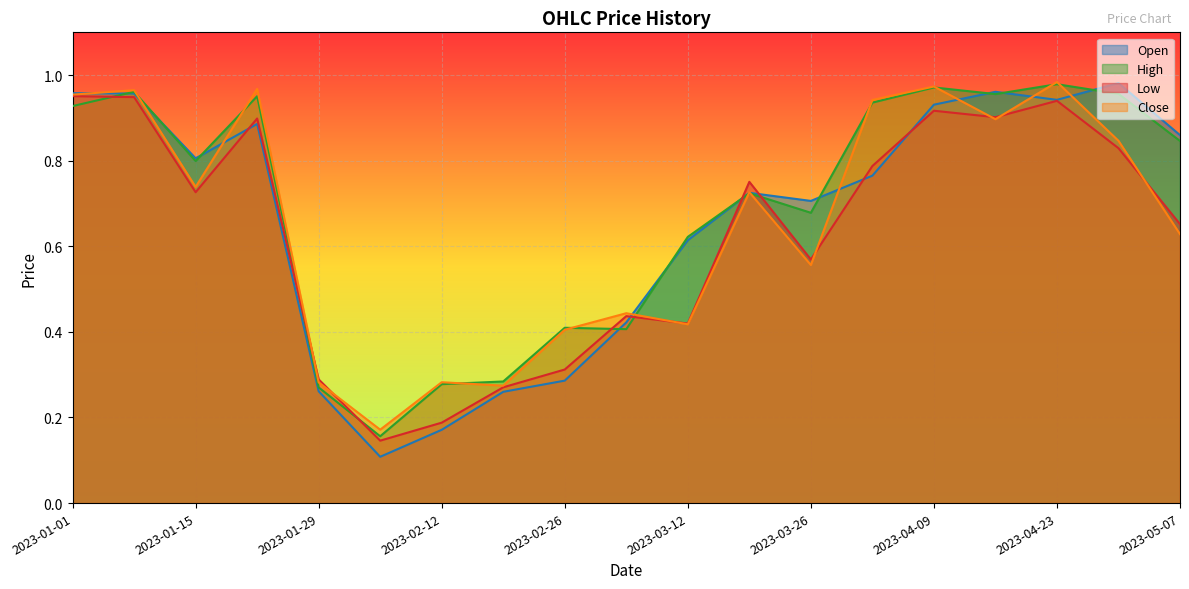

Count the number of data series in this chart.

4